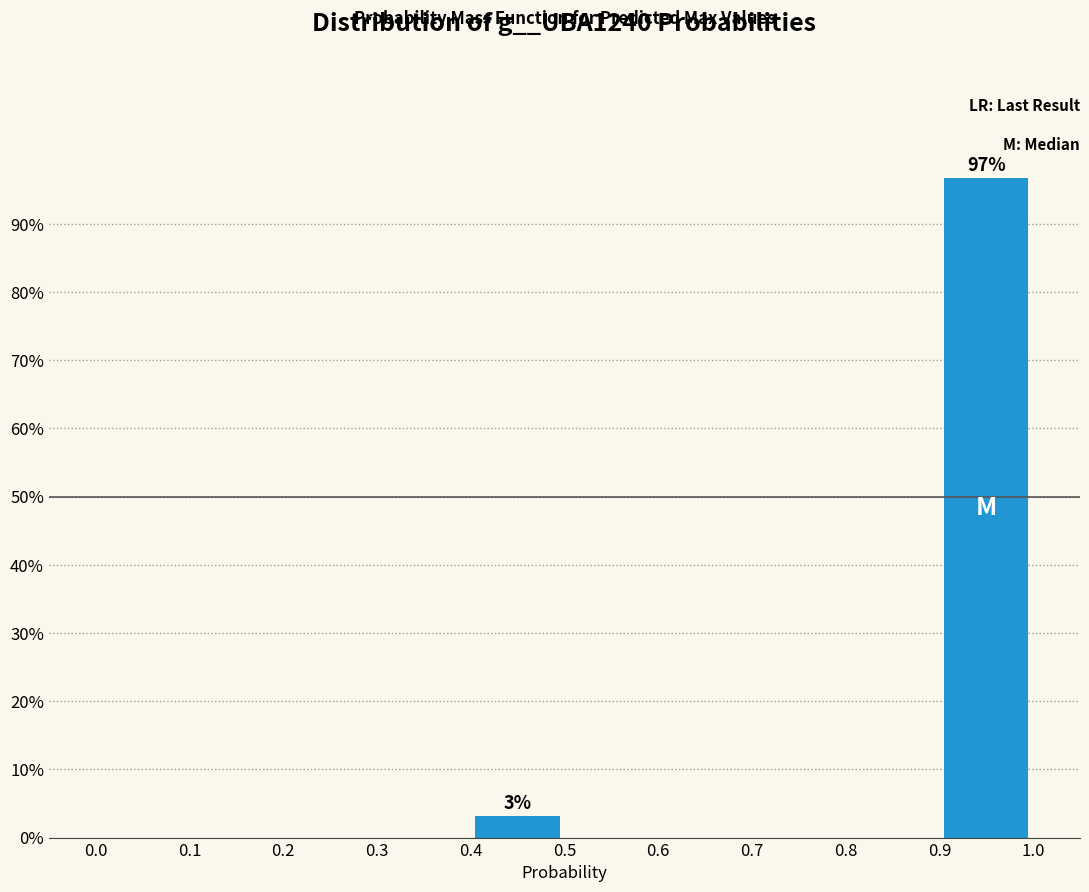

Which range on the x-axis has the tallest bar?

0.9 to 1.0